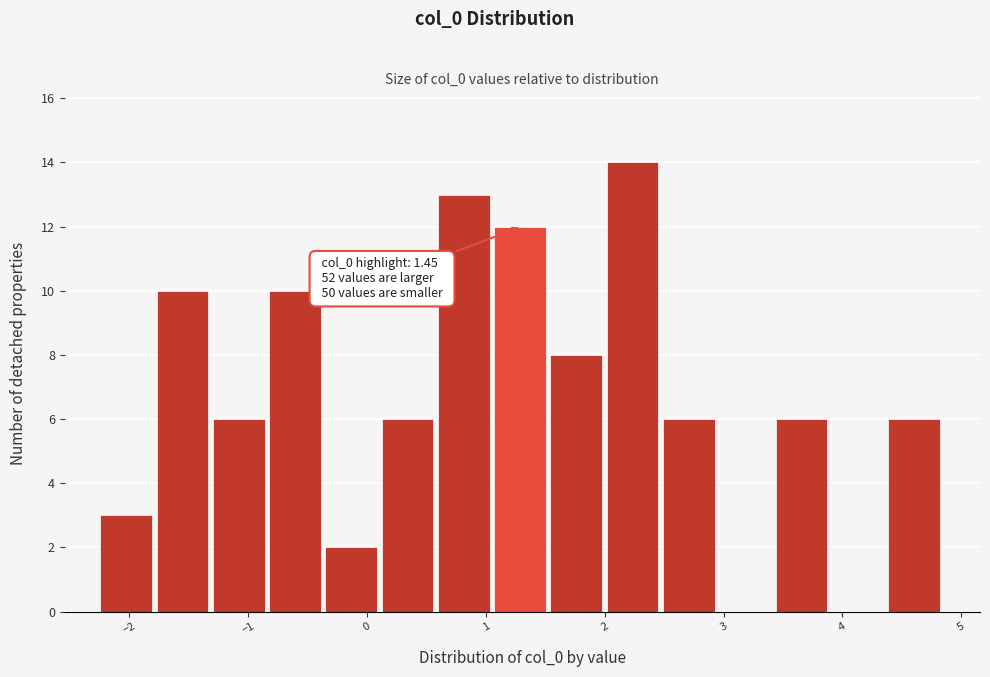

Over which range of the x-axis is the bar tallest?

2.0 to 2.5